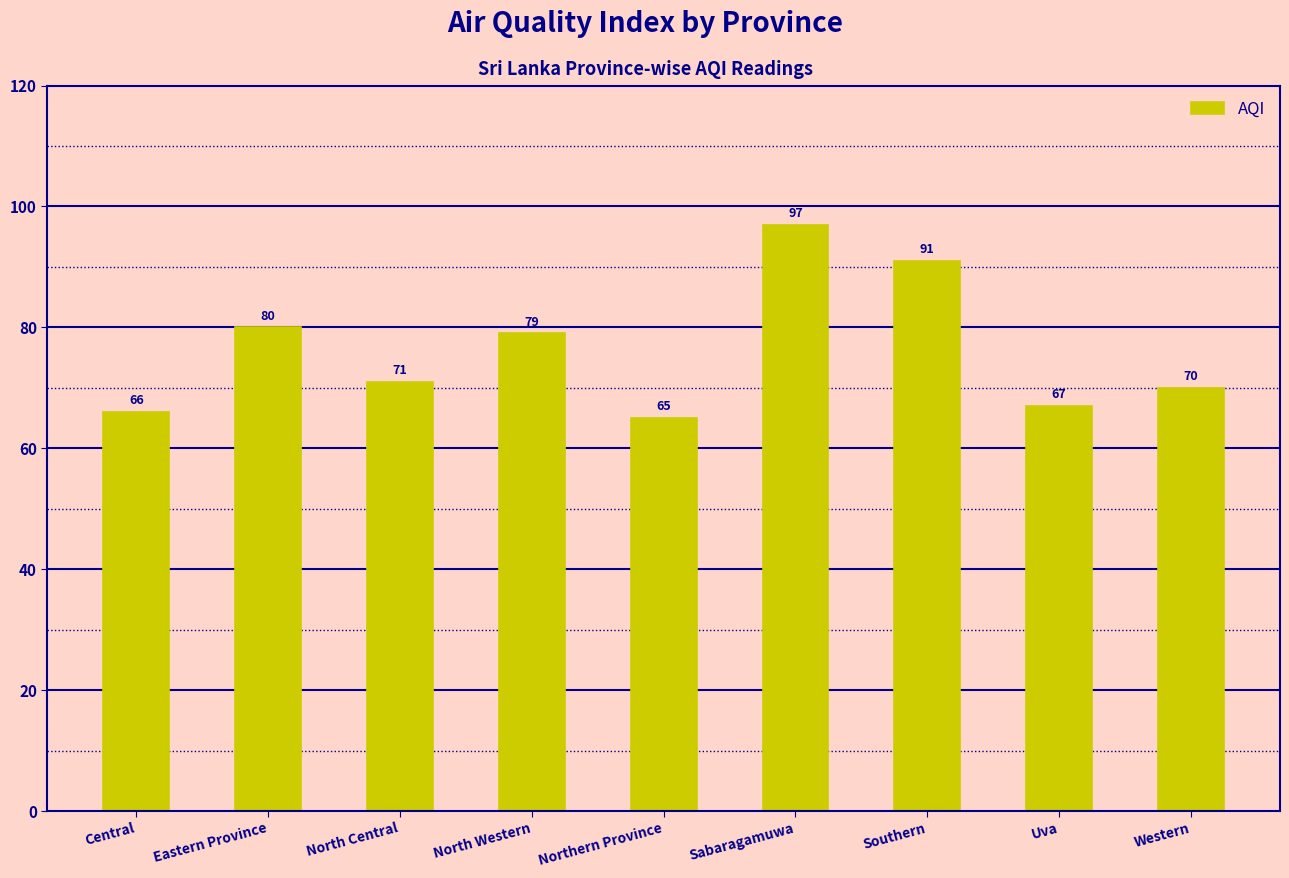

Reading right to left, list all the values displayed in this chart.

Western=70	Uva=67	Southern=91	Sabaragamuwa=97	Northern Province=65	North Western=79	North Central=71	Eastern Province=80	Central=66